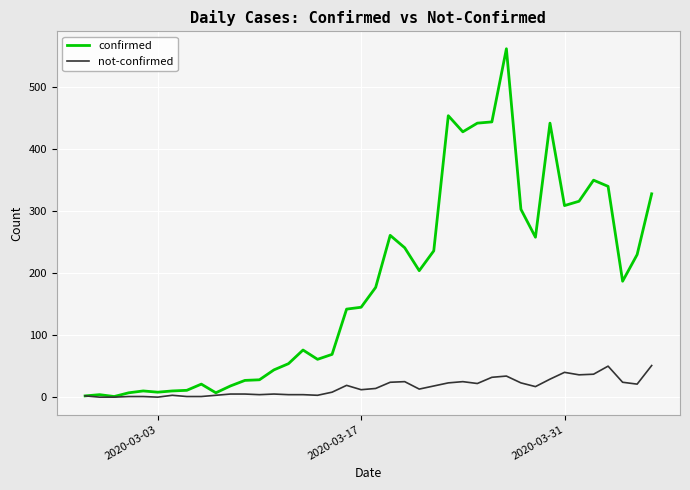

Which series has the widest spread of values?

confirmed